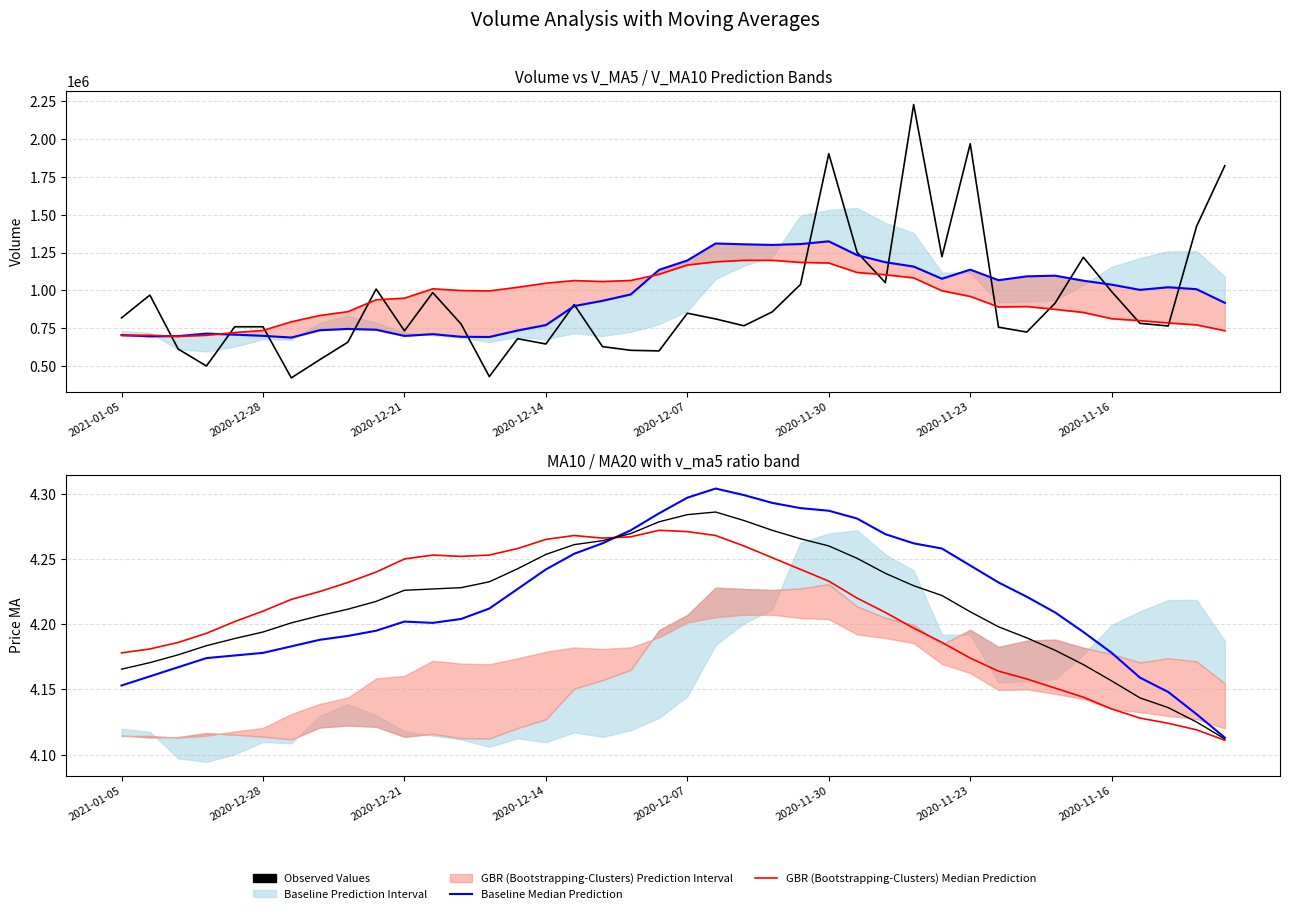

What value does the v_ma20 (GBR Median) series have at 34?

854197.1